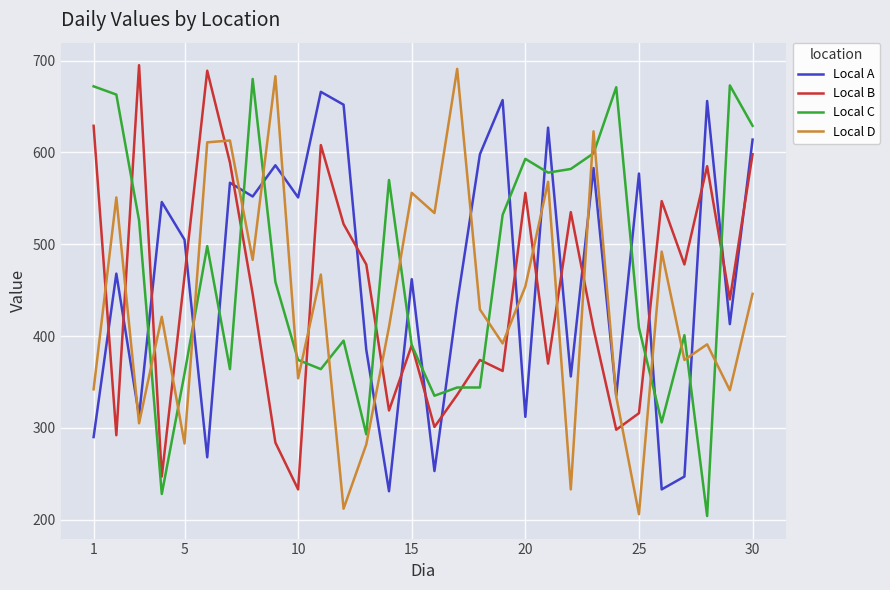

Which series ends up on top after the final intersection of Local D and Local B?

Local B